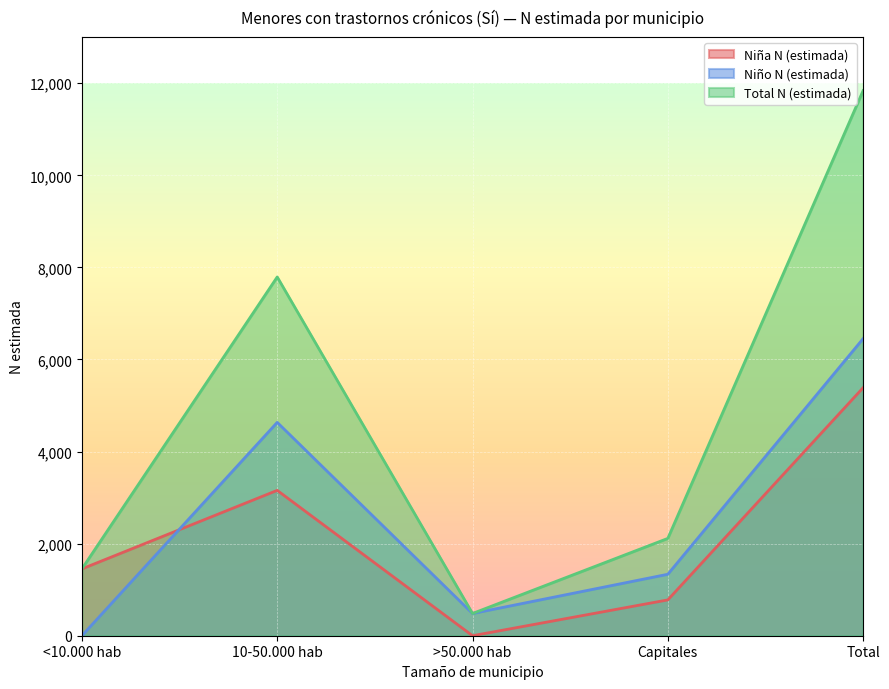

How many values in the Niña N (estimada) series exceed 1452?

2